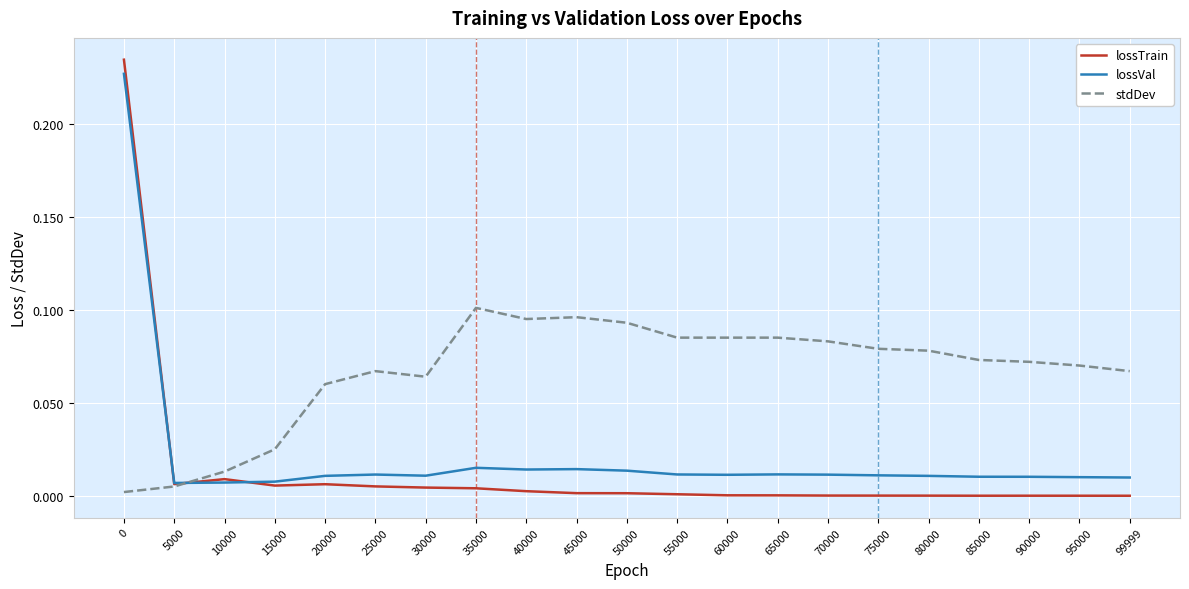

Between 80000 and 85000, which series saw the biggest shift?

stdDev